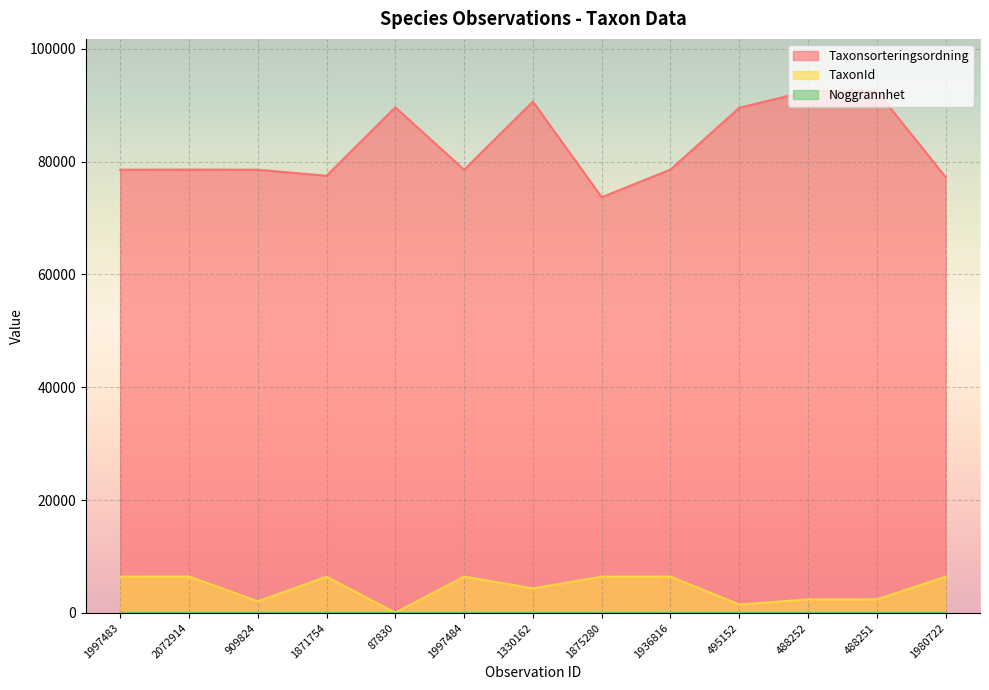

Which series has the widest spread of values?

Taxonsorteringsordning